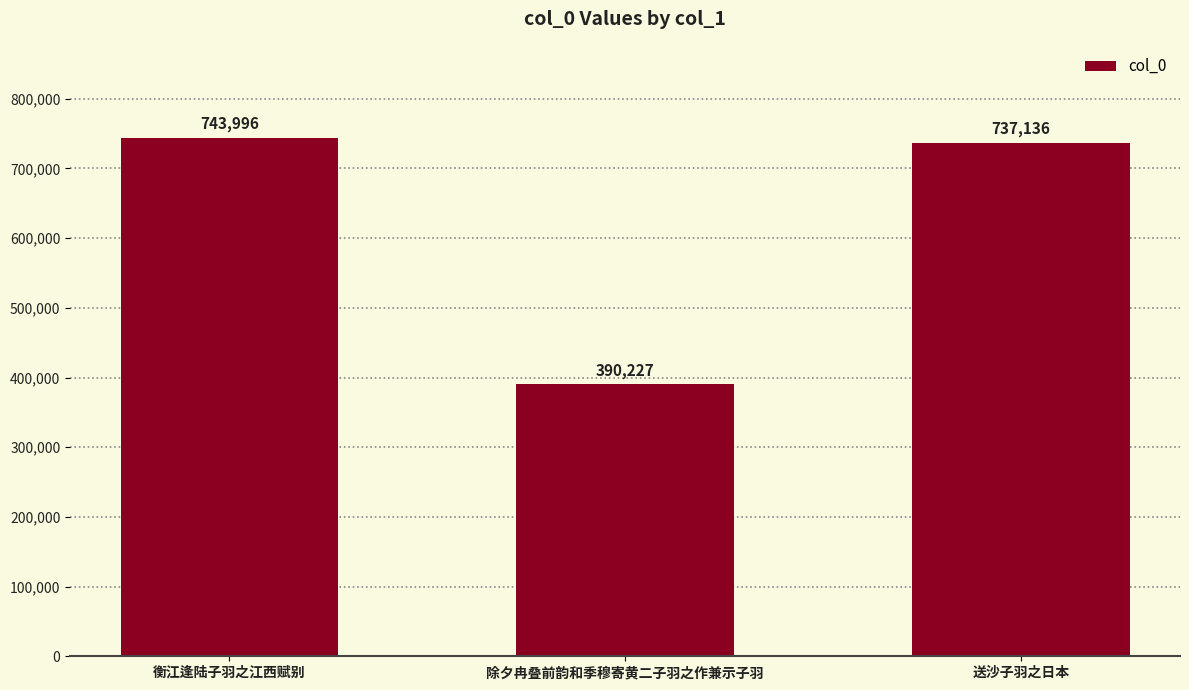

Between 送沙子羽之日本 and 除夕冉叠前韵和季穆寄黄二子羽之作兼示子羽, which is larger?

送沙子羽之日本